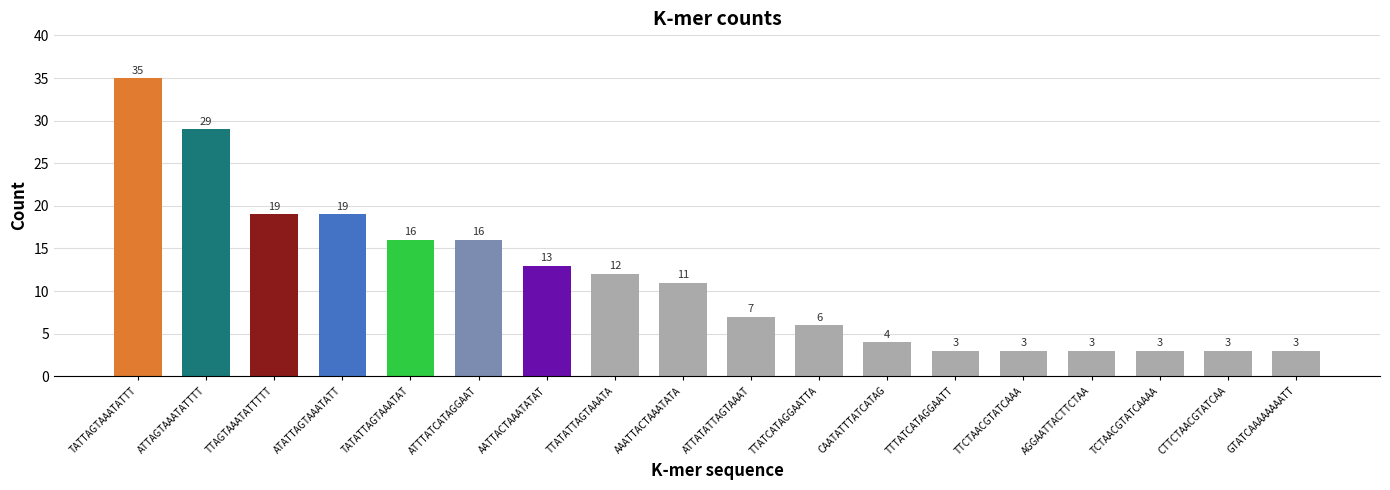

What is the value of the 5th bar from the left?

16